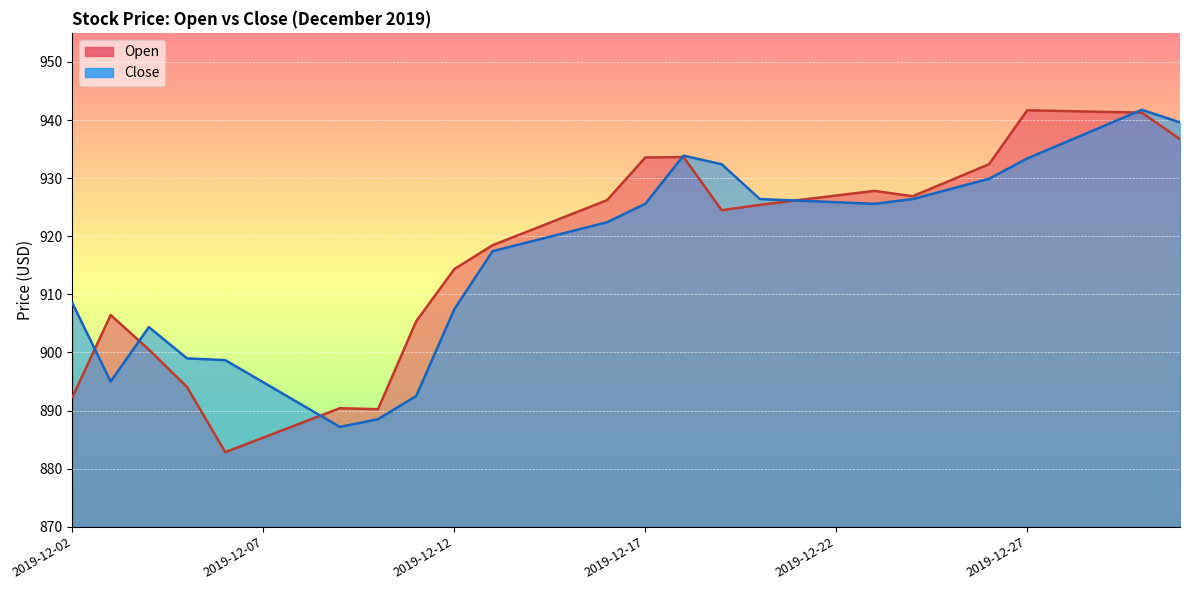

At how many categories does at least one series exceed 939?

5